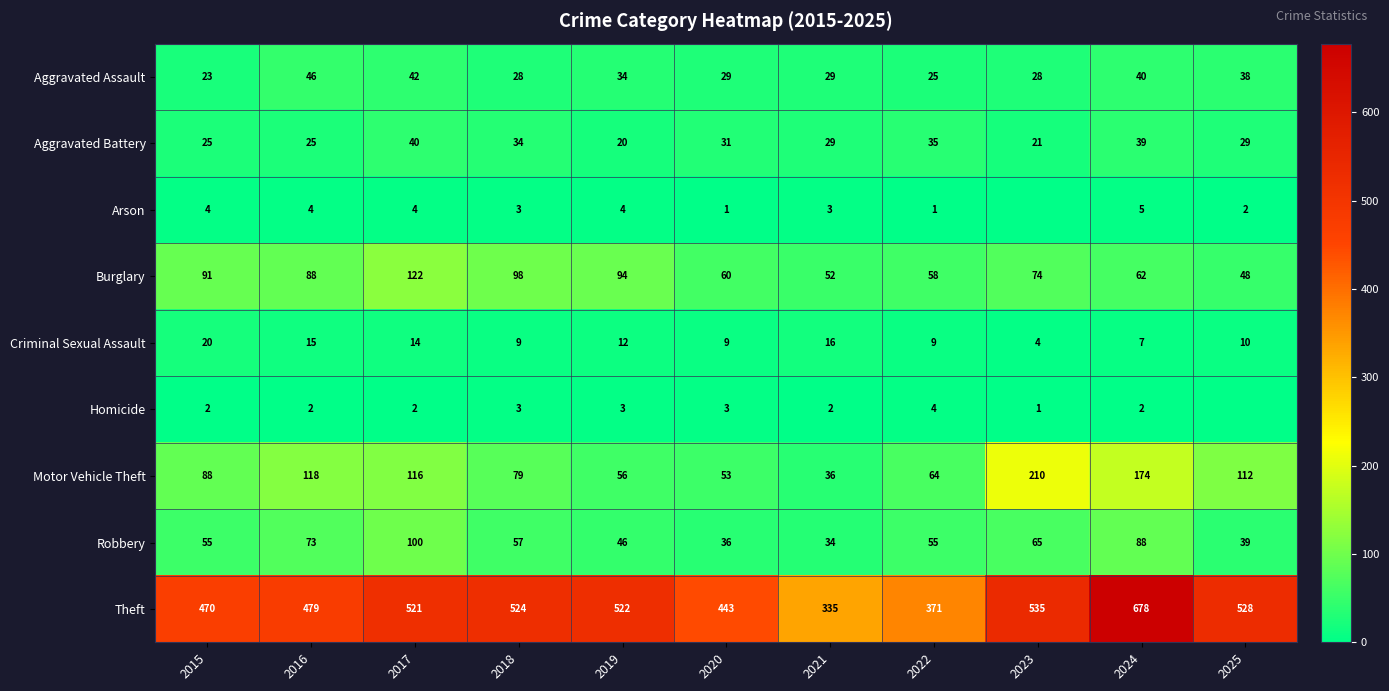

The value of Burglary at 2021 is 52. True or false?

True